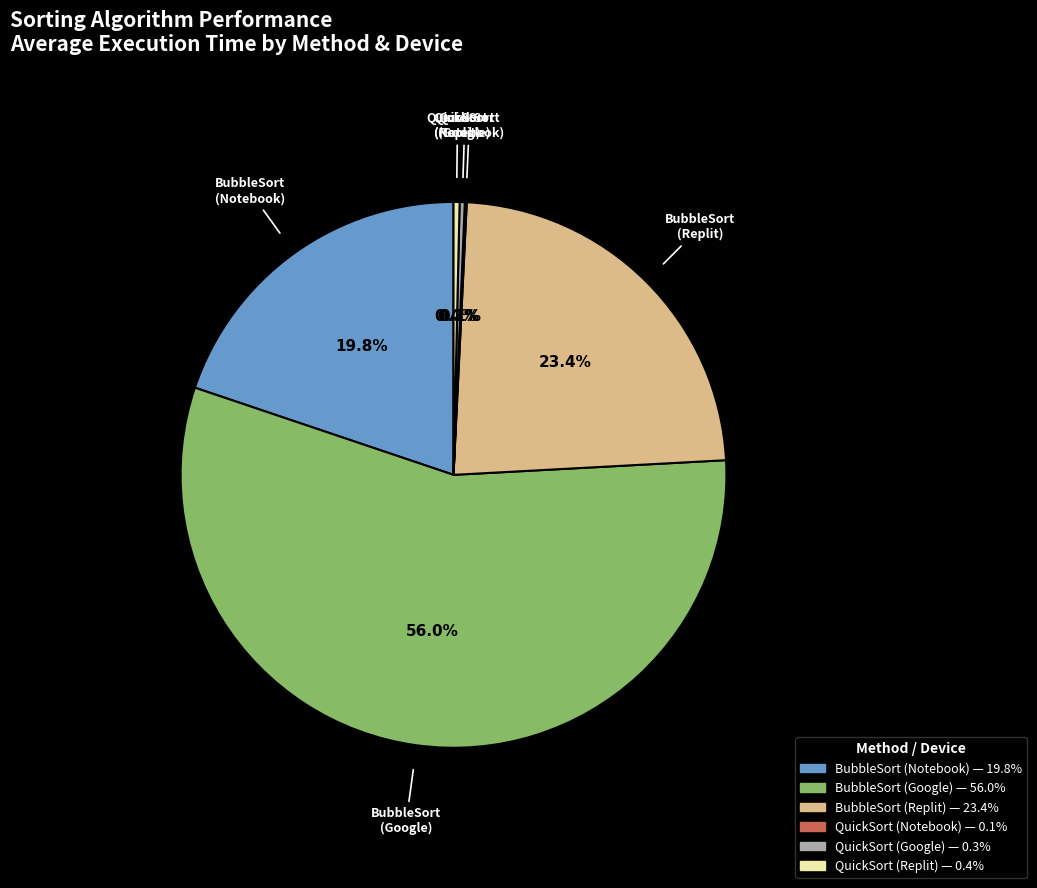

What is the largest slice in the pie chart?

BubbleSort (Google)